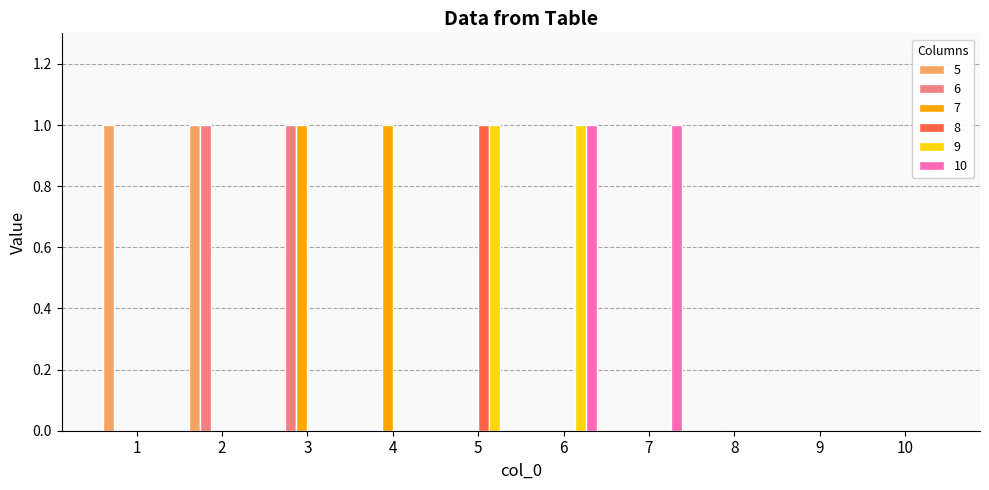

Which category has the highest value in the 8 series?

5